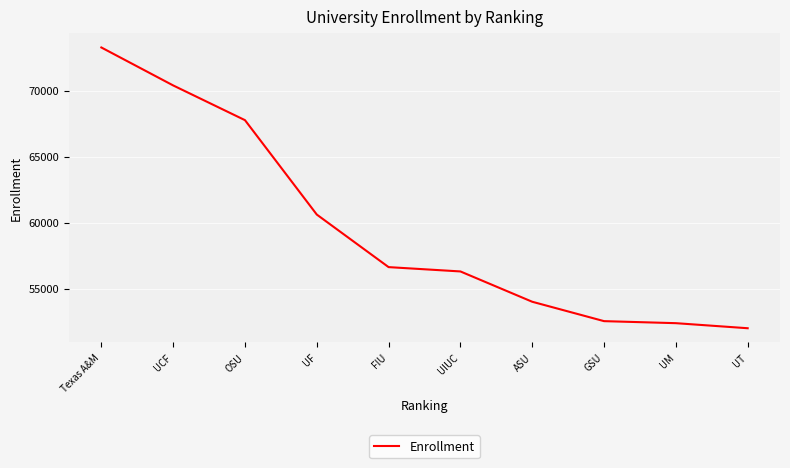

True or false: there are more than 1 points higher than both neighbors.

False